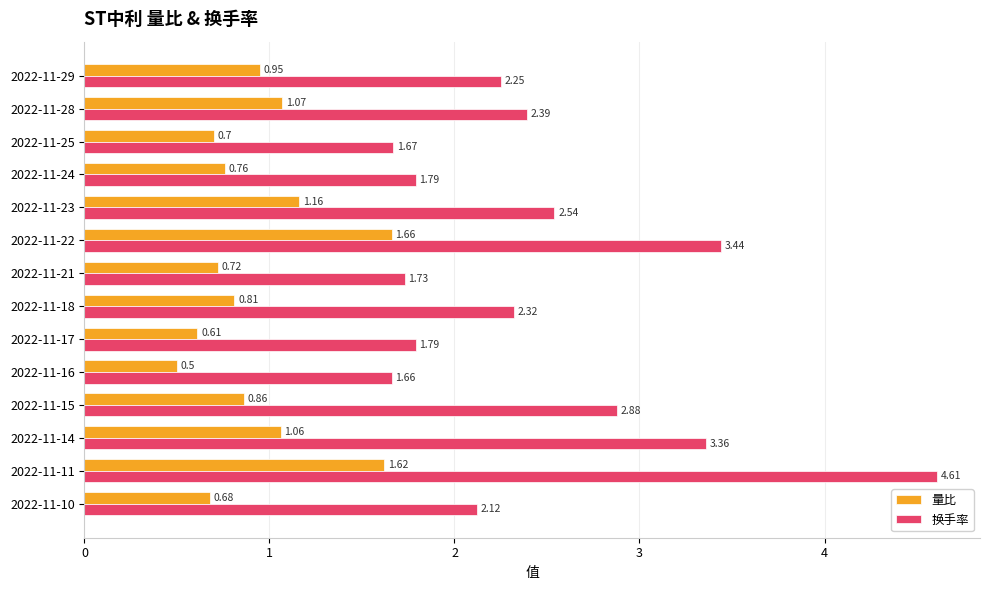

Rank the series at 2022-11-16 from highest to lowest value.

换手率, 量比